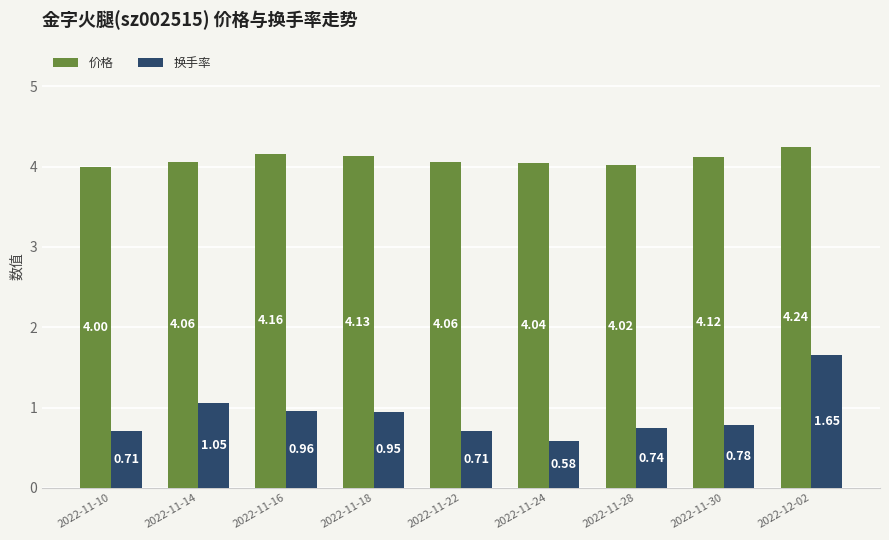

What is the label of the 1st bar from the right?

2022-12-02